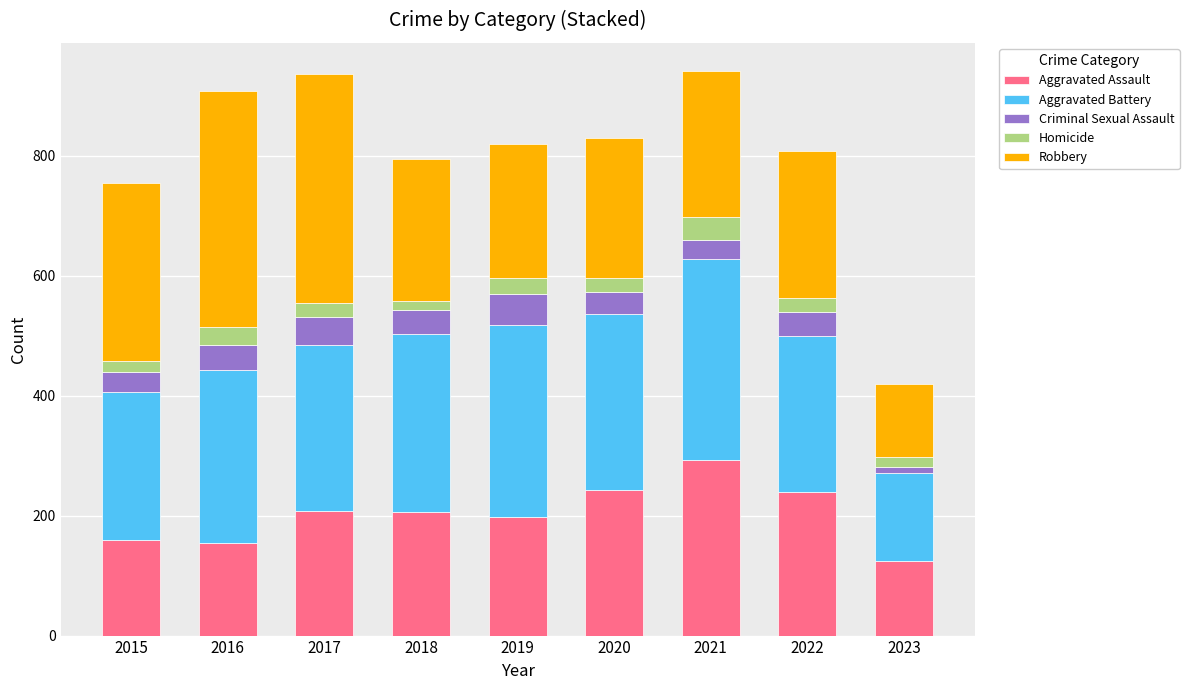

What is the total value across all series at 2021?

941